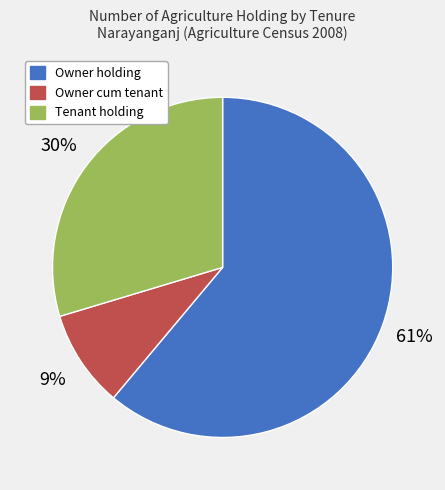

Count the number of slices in the pie.

3